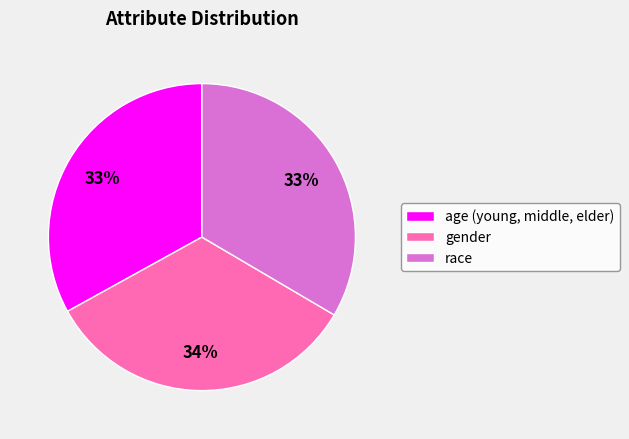

Count the number of slices in the pie.

3